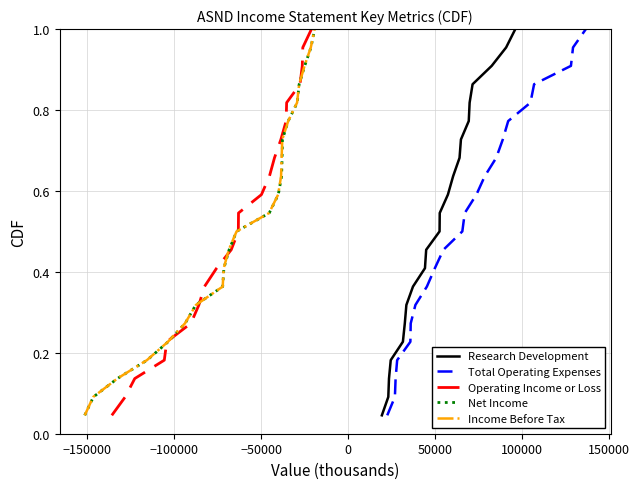

What is the greatest value displayed?

1.0